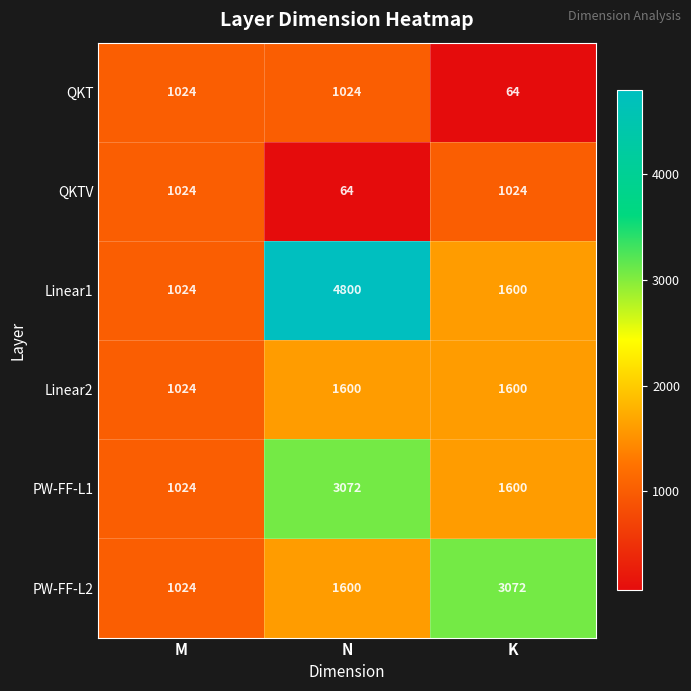

Reading right to left, list all the values displayed in this chart.

QKT: 64	1024	1024
QKTV: 1024	64	1024
Linear1: 1600	4800	1024
Linear2: 1600	1600	1024
PW-FF-L1: 1600	3072	1024
PW-FF-L2: 3072	1600	1024